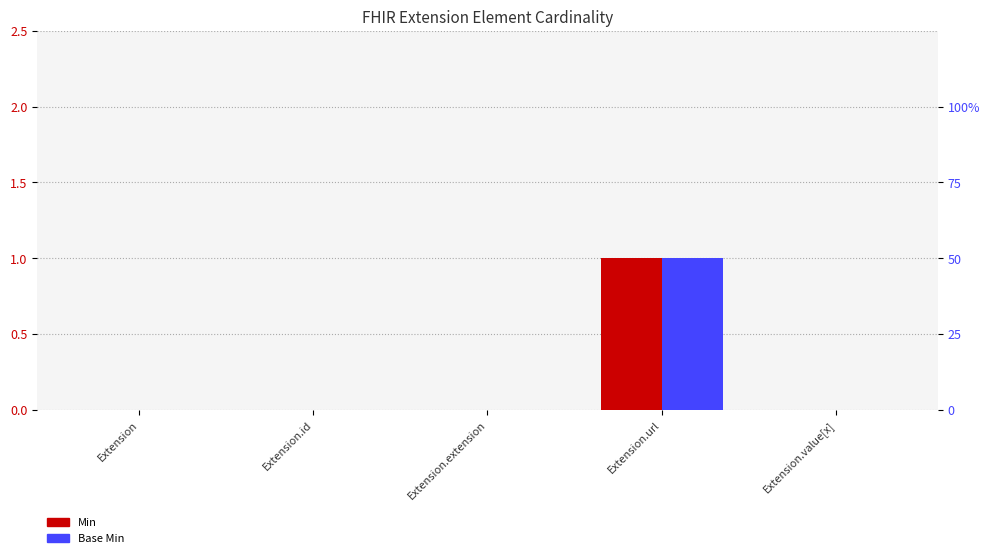

Is the value of Base Min at Extension.url greater than the value of Min at Extension.value[x]?

Yes